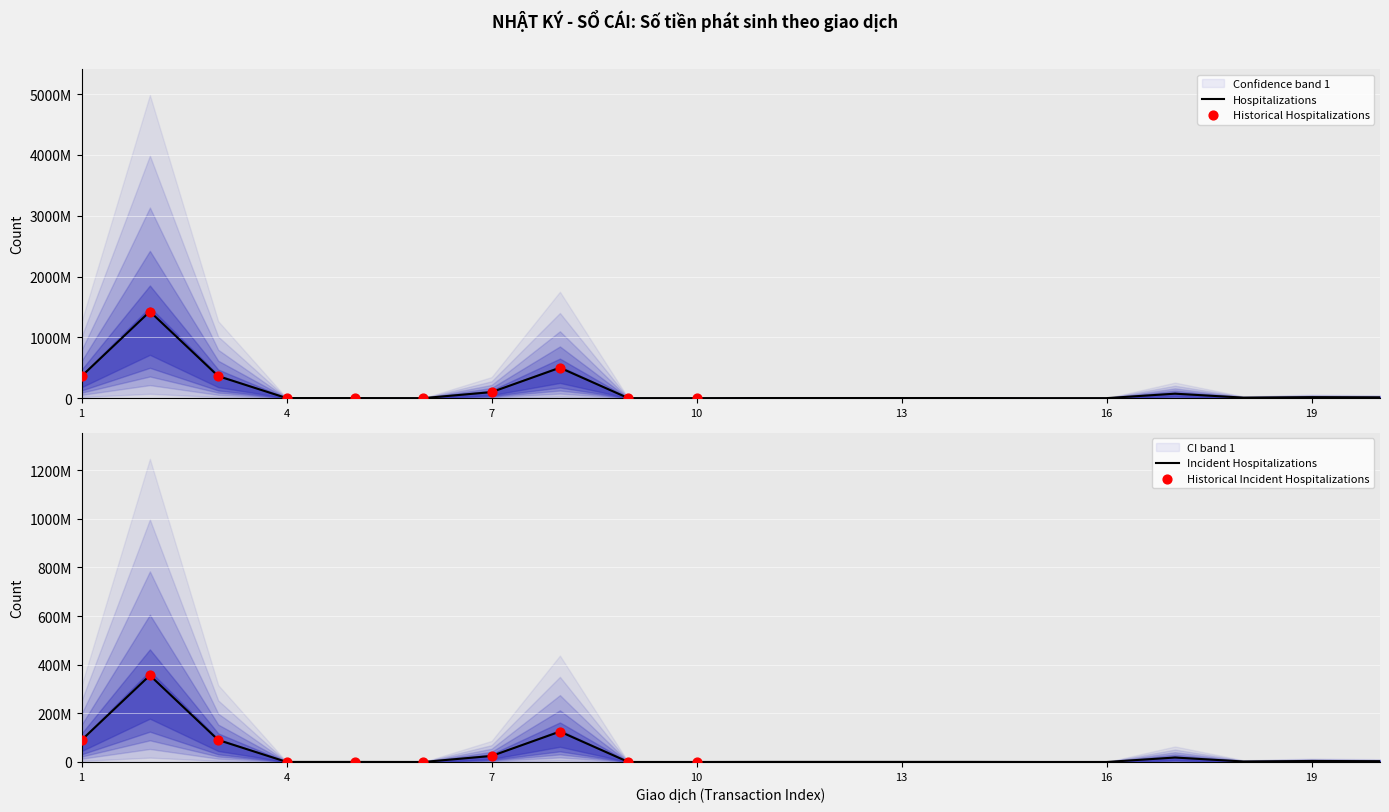

At how many categories does at least one series exceed 601809075?

1